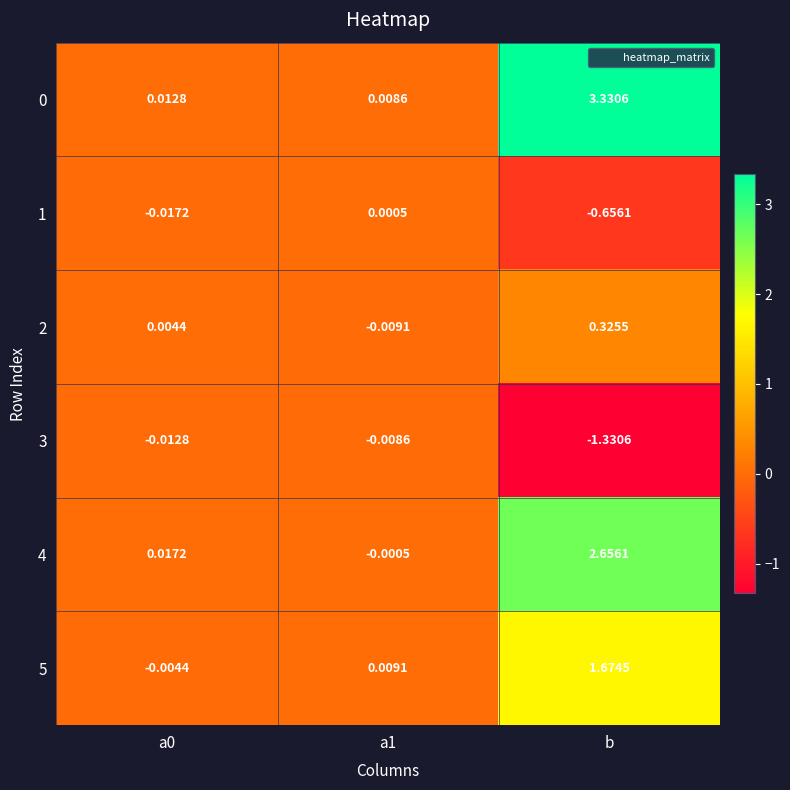

Which label corresponds to the largest value in the chart?

b